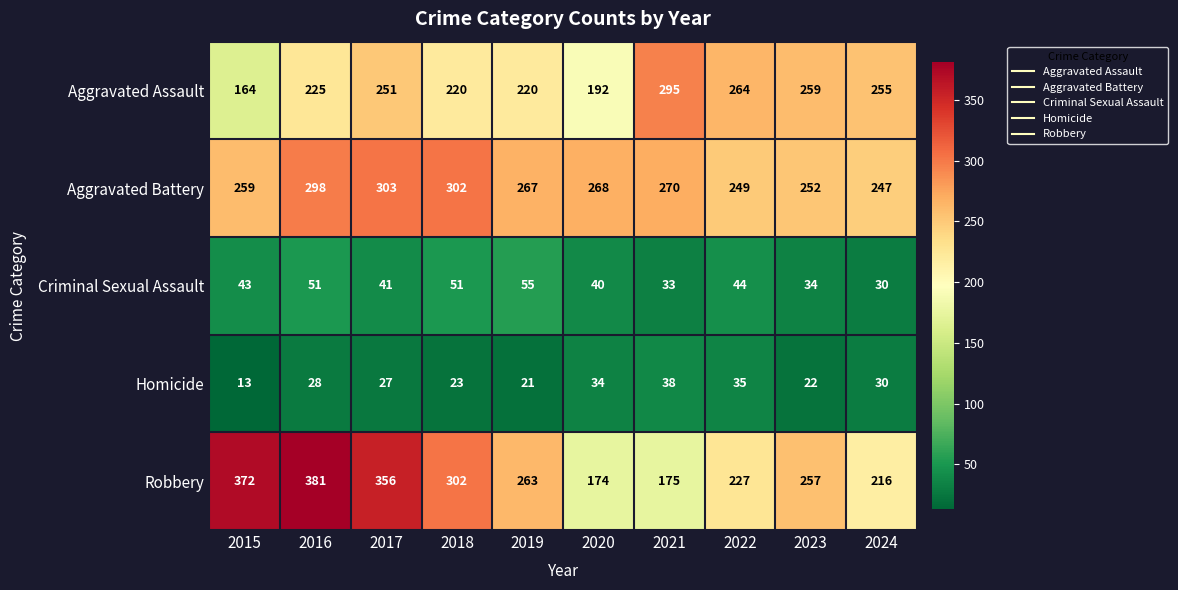

Between 2015 and 2023, which series saw the biggest shift?

Robbery